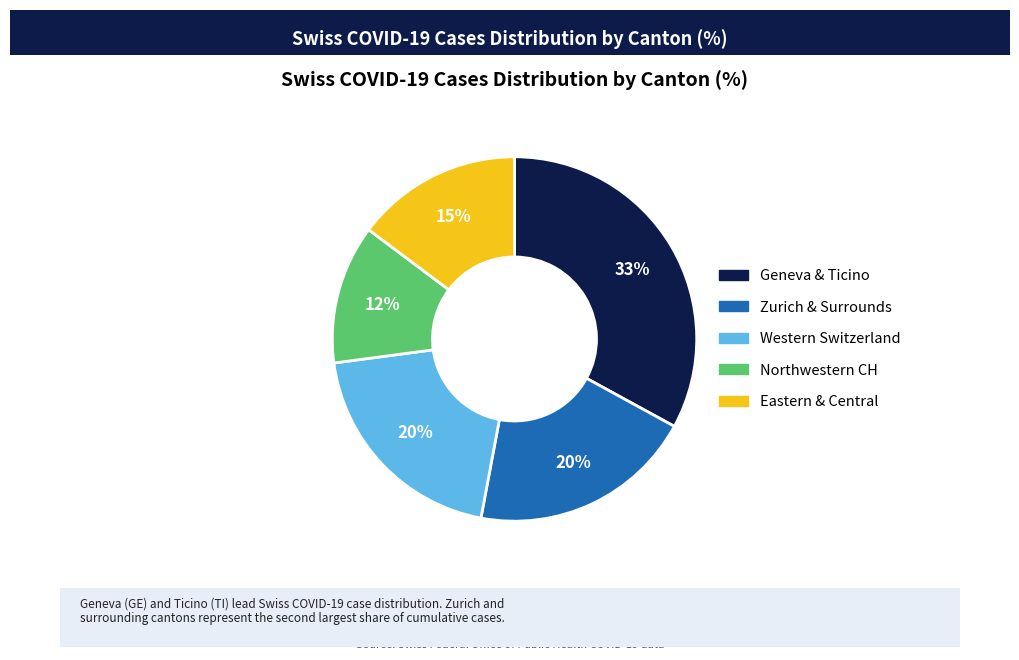

How many slices are in this pie chart?

5